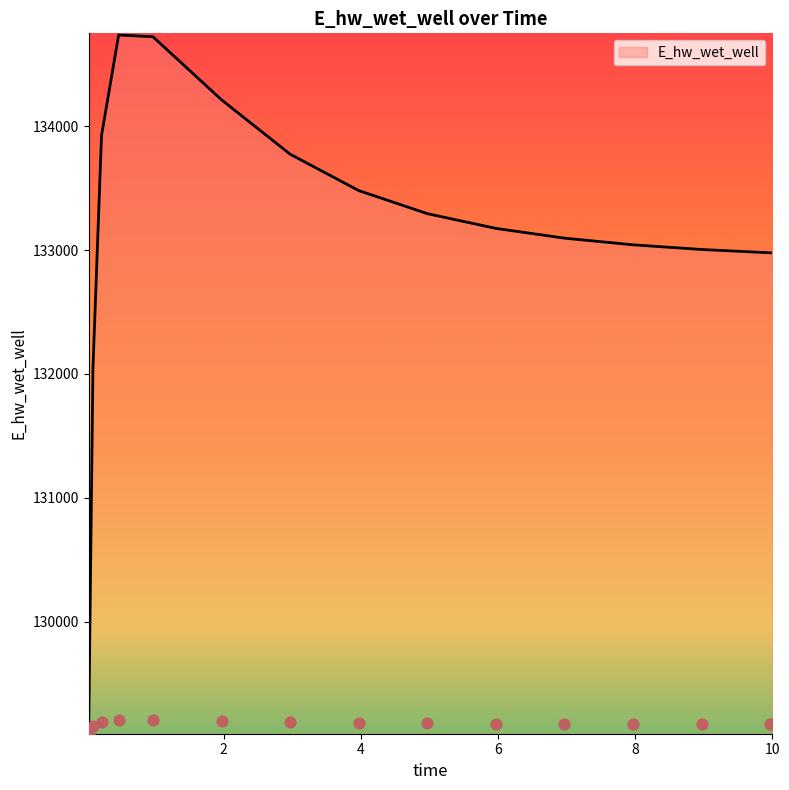

Approximately how many times larger is the value at 6.96875 compared to 0.46875?

1.0